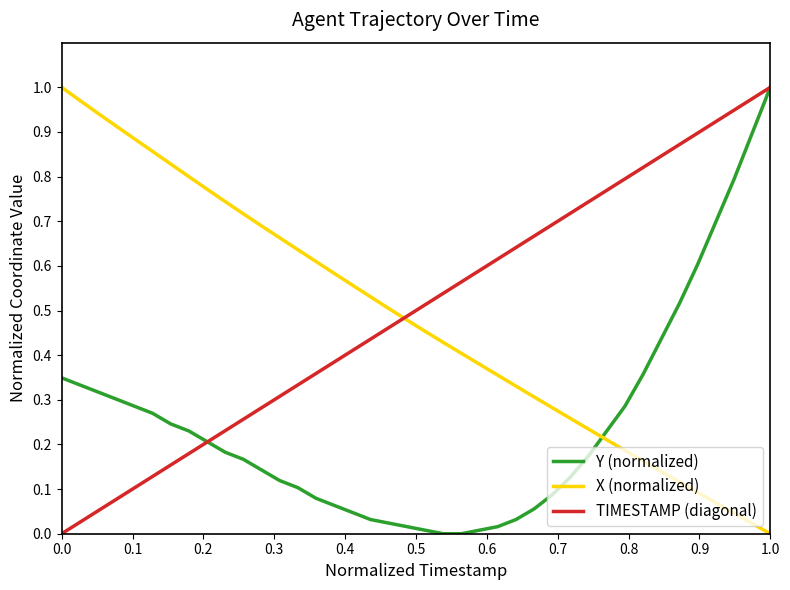

How many times do Y (normalized) and X (normalized) cross each other?

1